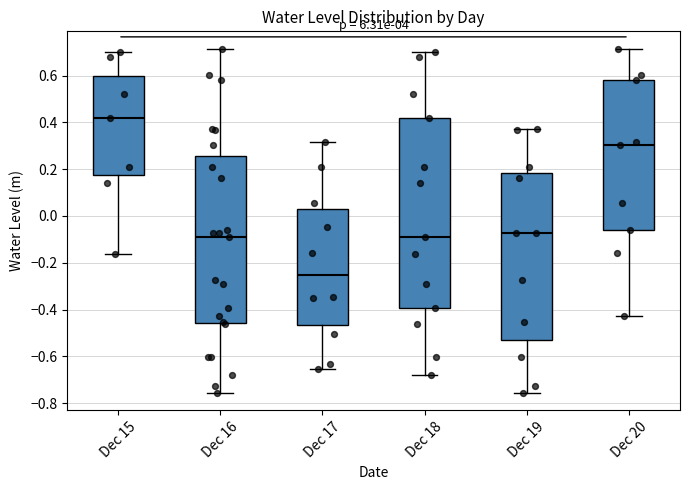

Comparing the boxes themselves (not the whiskers), which one is the tallest?

Dec 18